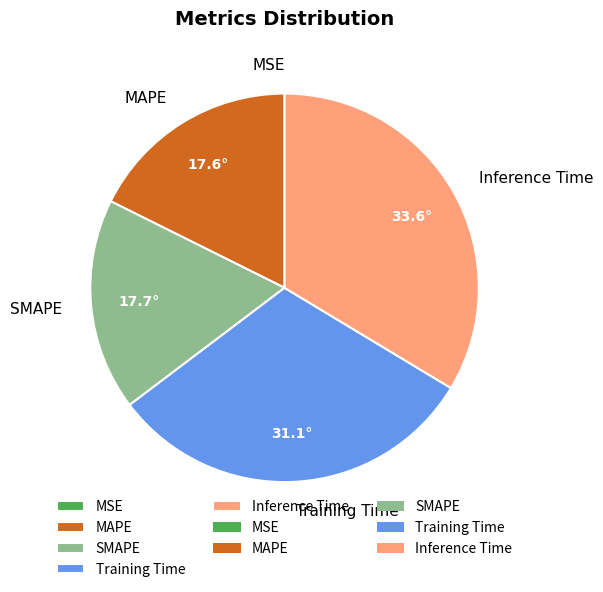

The Inference Time slice represents 28% of the pie. True or false?

False